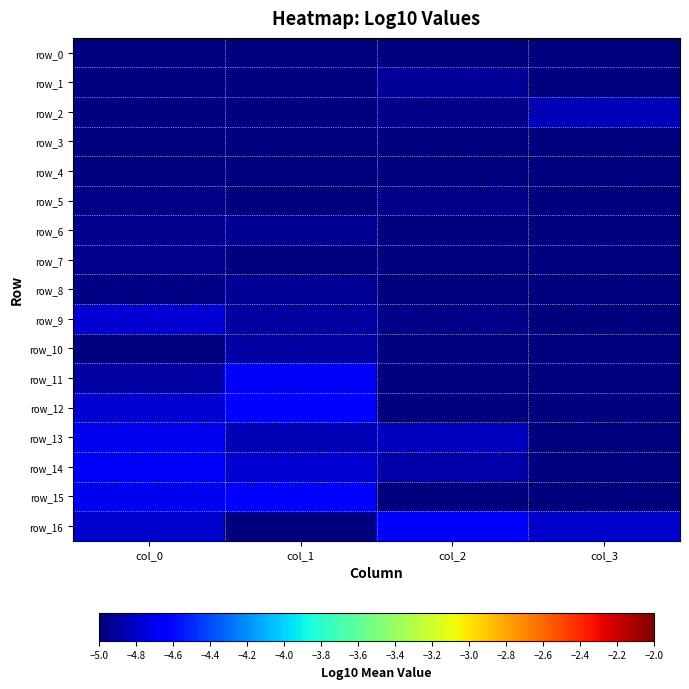

What is the difference between the maximum and minimum values in the row_15 series?

0.8